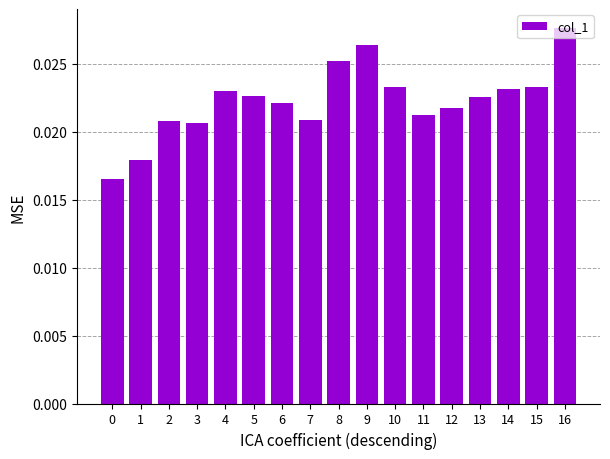

How many values are between 0 and 1?

17